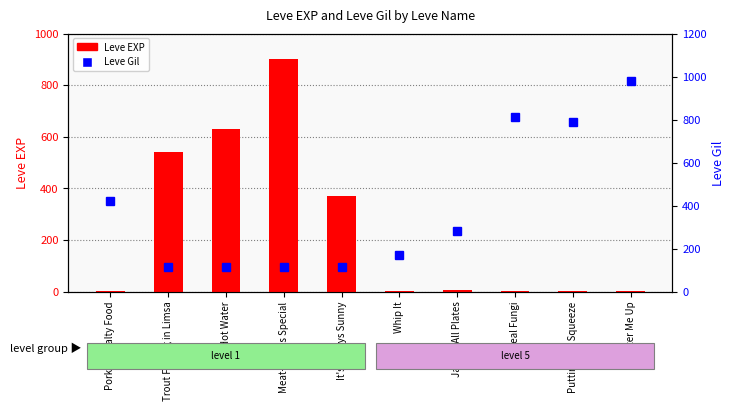

True or false: Leve Gil has a value of 790 at Putting the Squeeze.

True